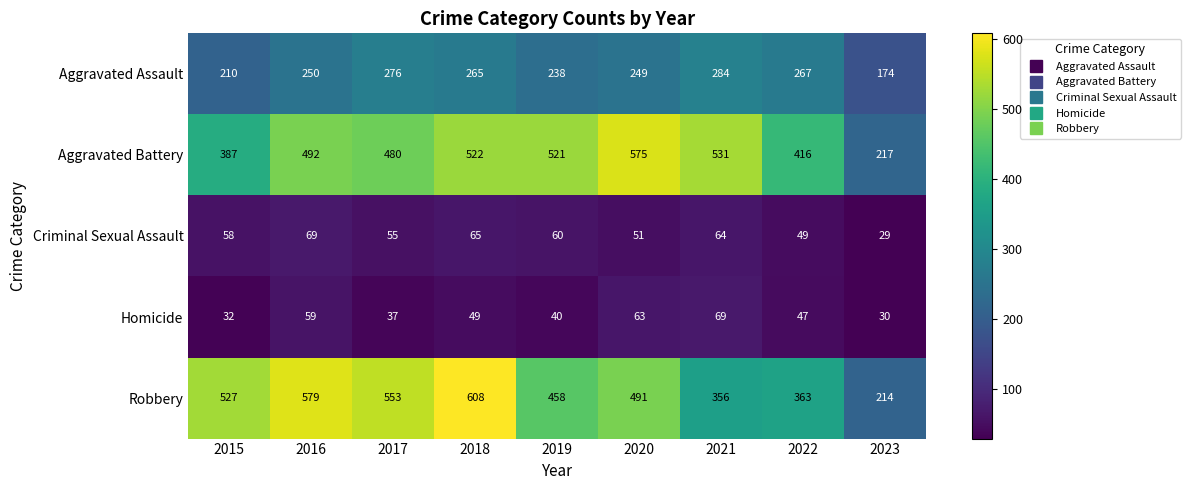

At how many categories does at least one series exceed 160?

9